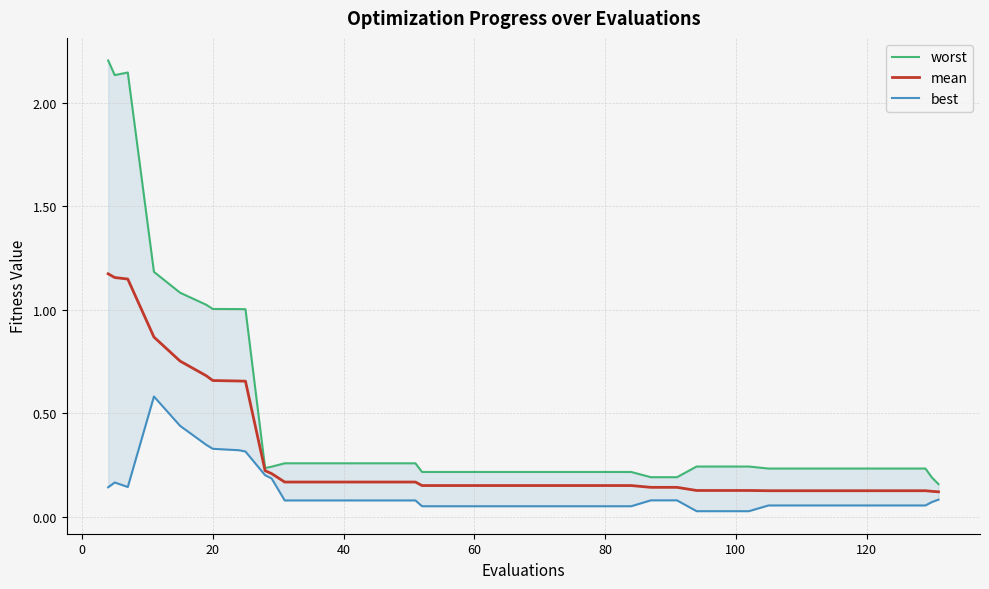

What is the average value of the mean series?

0.3